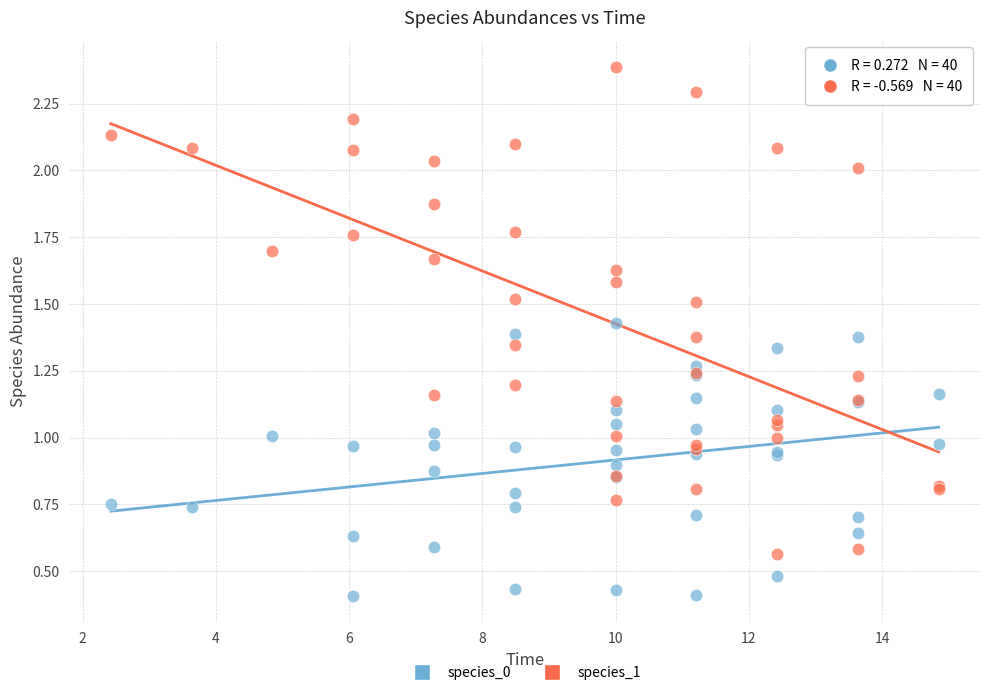

What is the X range (max minus min) for the scatter plot?

12.4